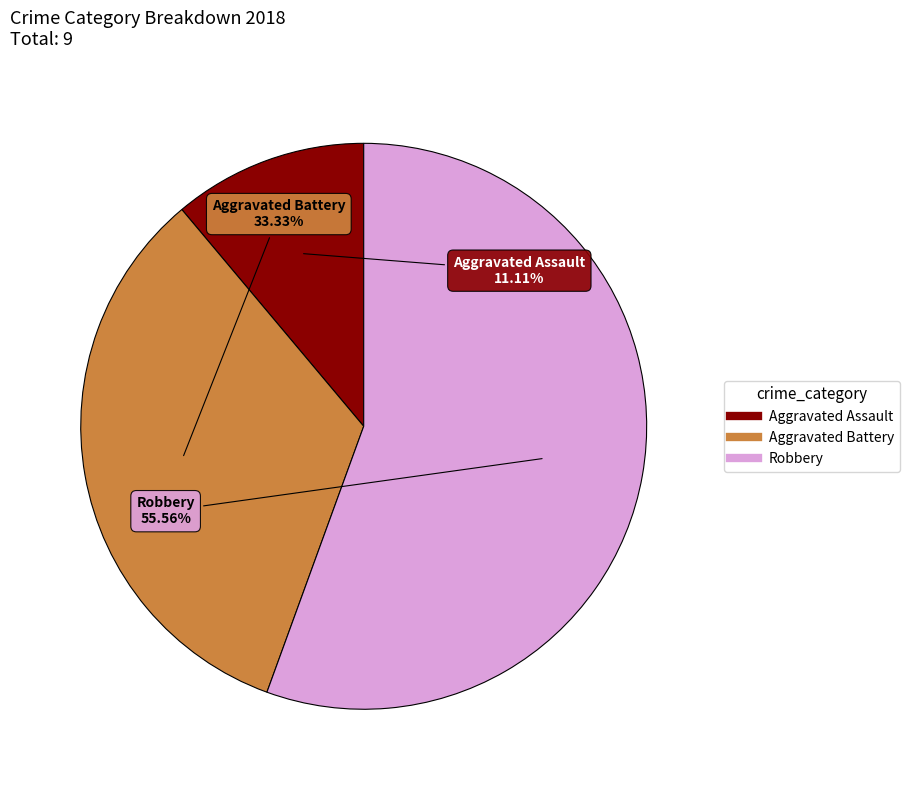

Count the number of slices in the pie.

3